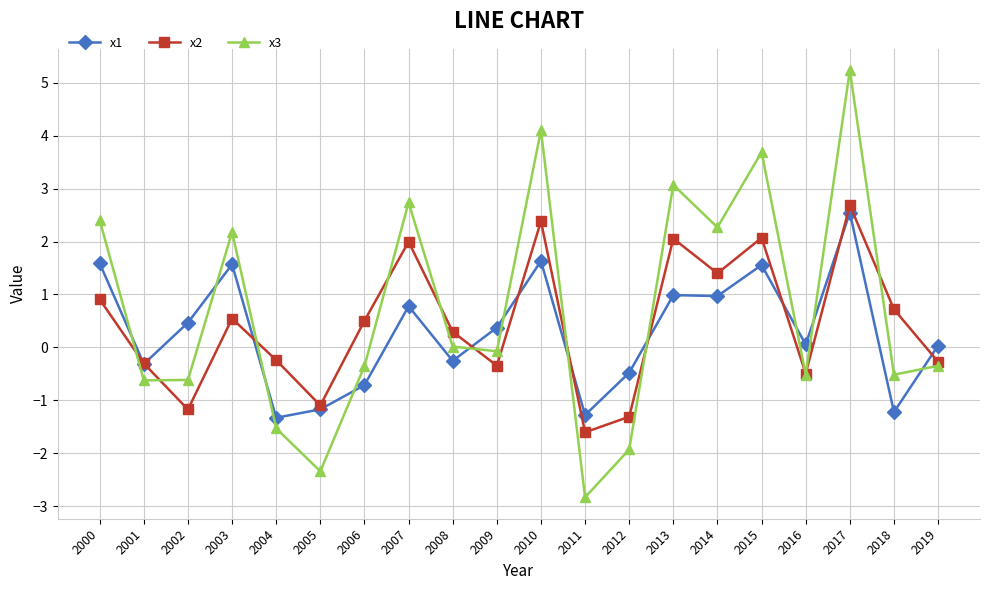

What is the total value across all series at 2006?

-0.6